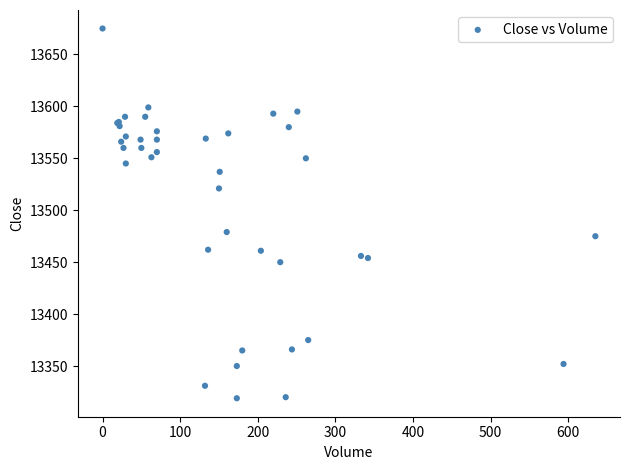

What Y value in the scatter plot is closest to 13497?

13479